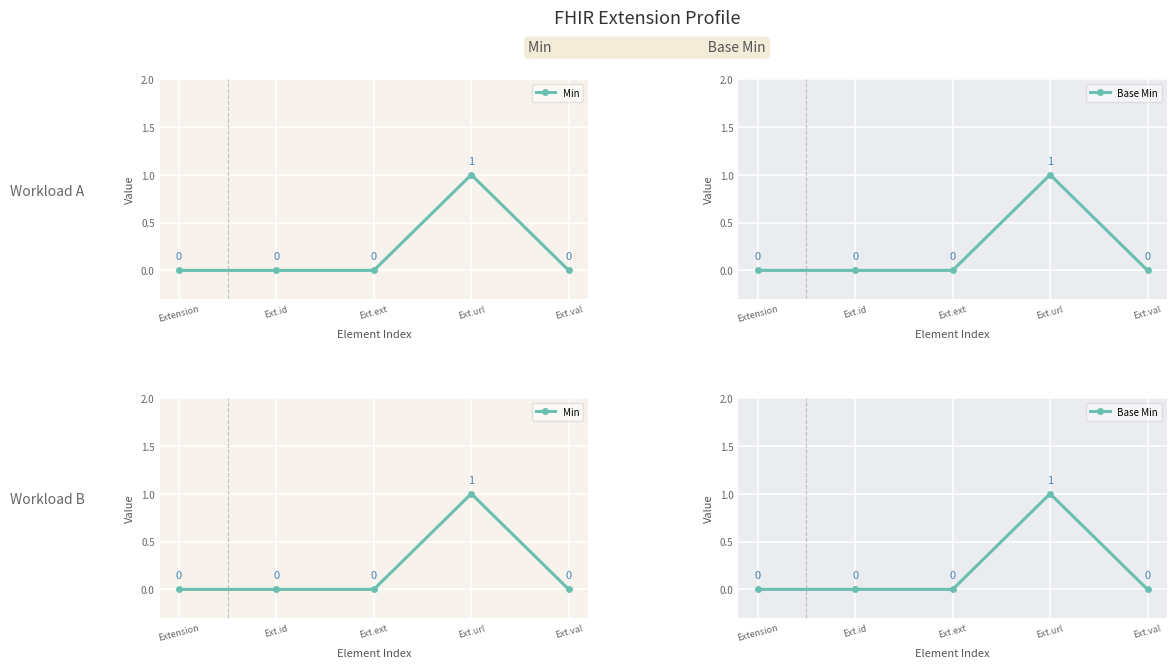

How many Min values are between 0 and 1?

5